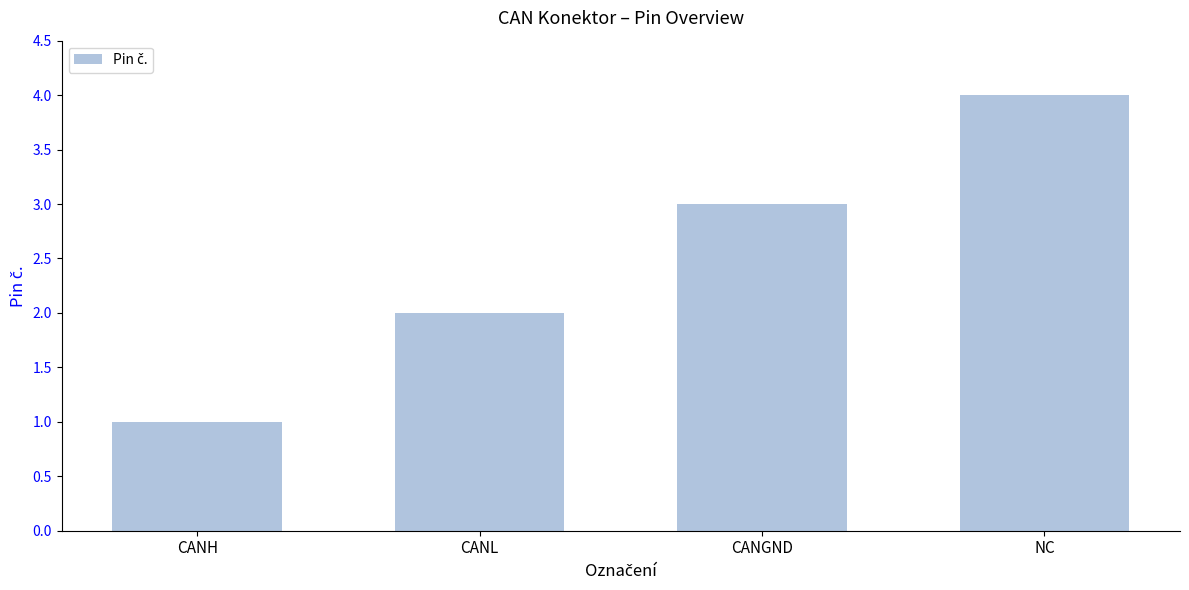

Reading left to right, what are all the values shown in this chart?

1	2	3	4